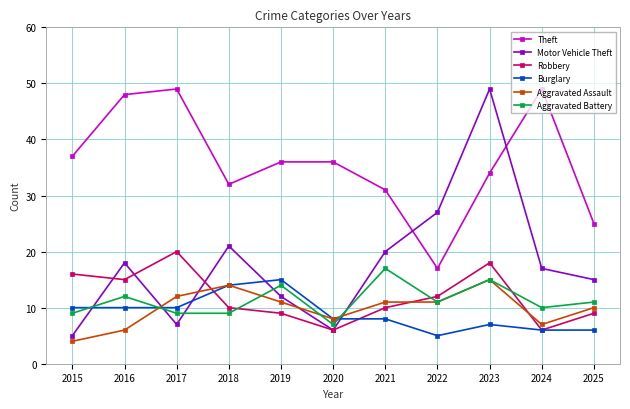

Where is Motor Vehicle Theft nearest to the value 27?

2022